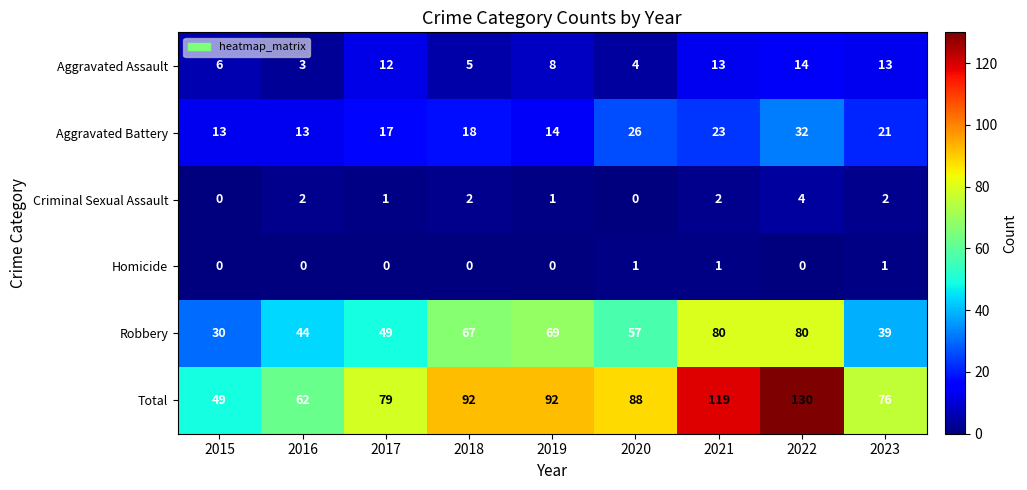

Which series has the largest range (max minus min)?

Total